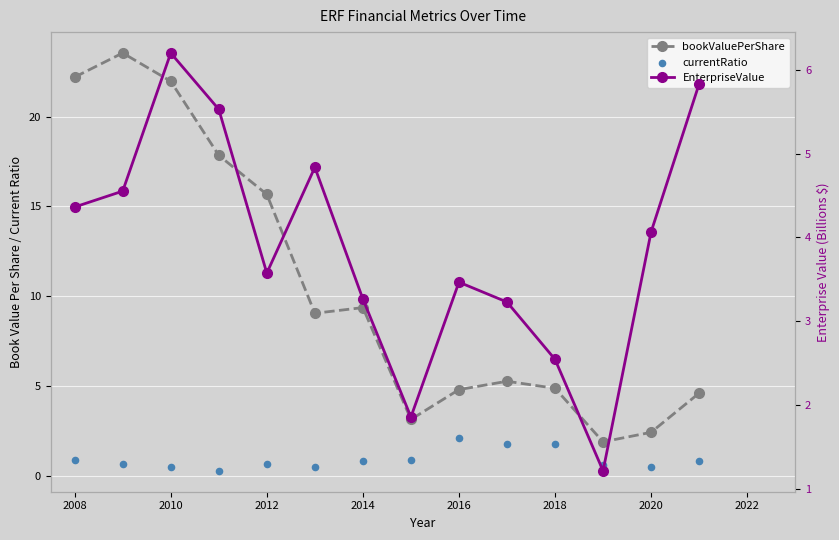

Which series reaches the minimum Y coordinate?

currentRatio